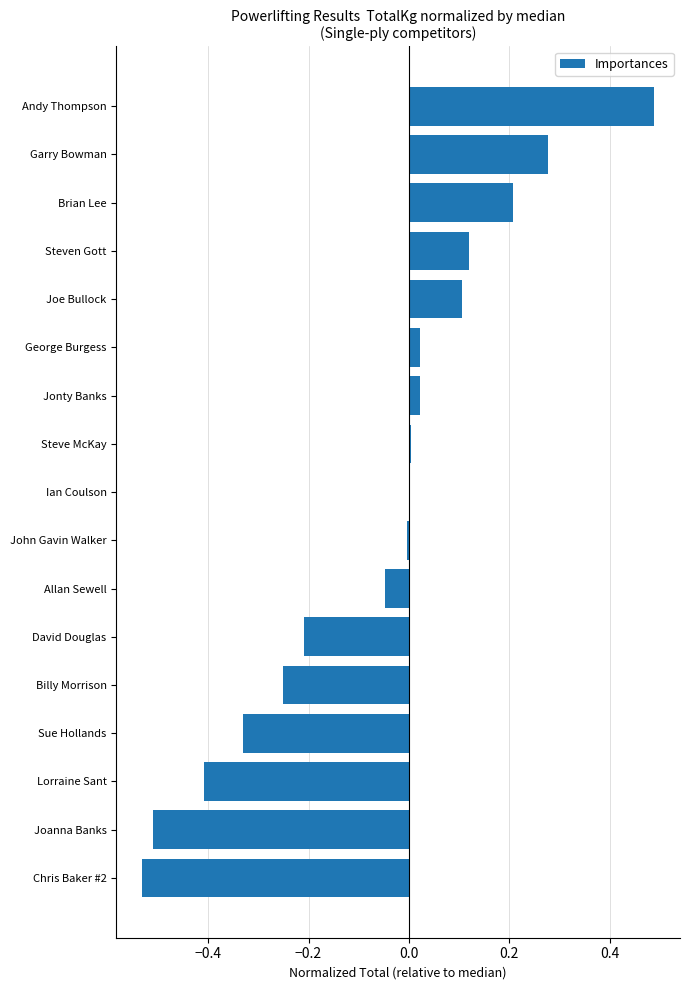

At which category does the chart reach its peak across all series?

Andy Thompson